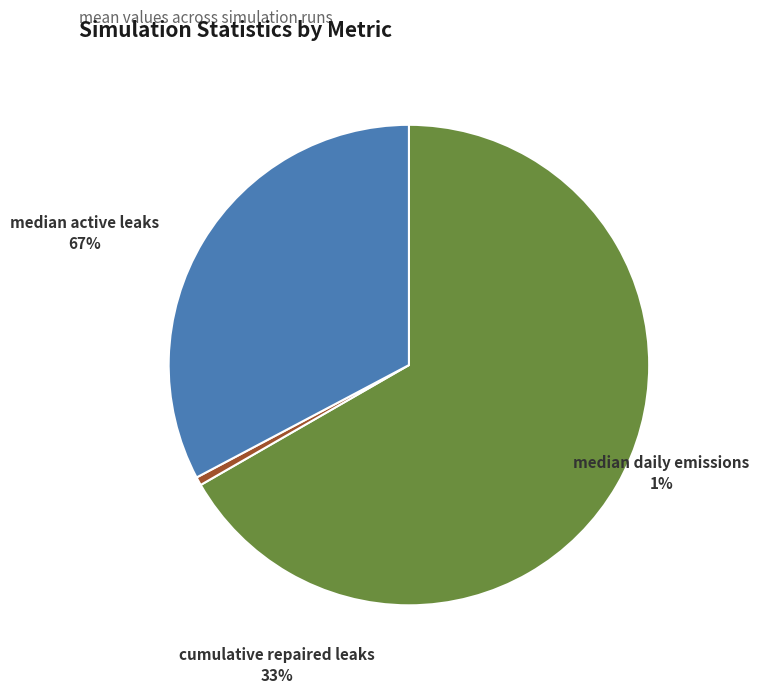

Count the number of slices in the pie.

3